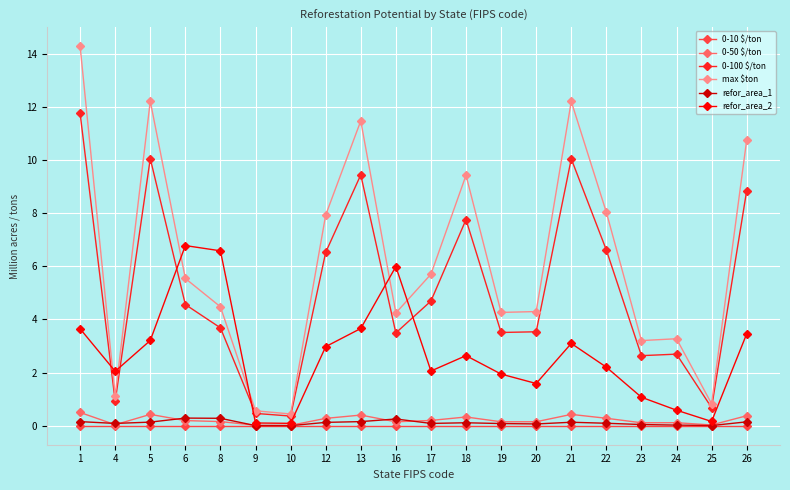

True or false: 0-10 $/ton and 0-100 $/ton cross at least once.

False